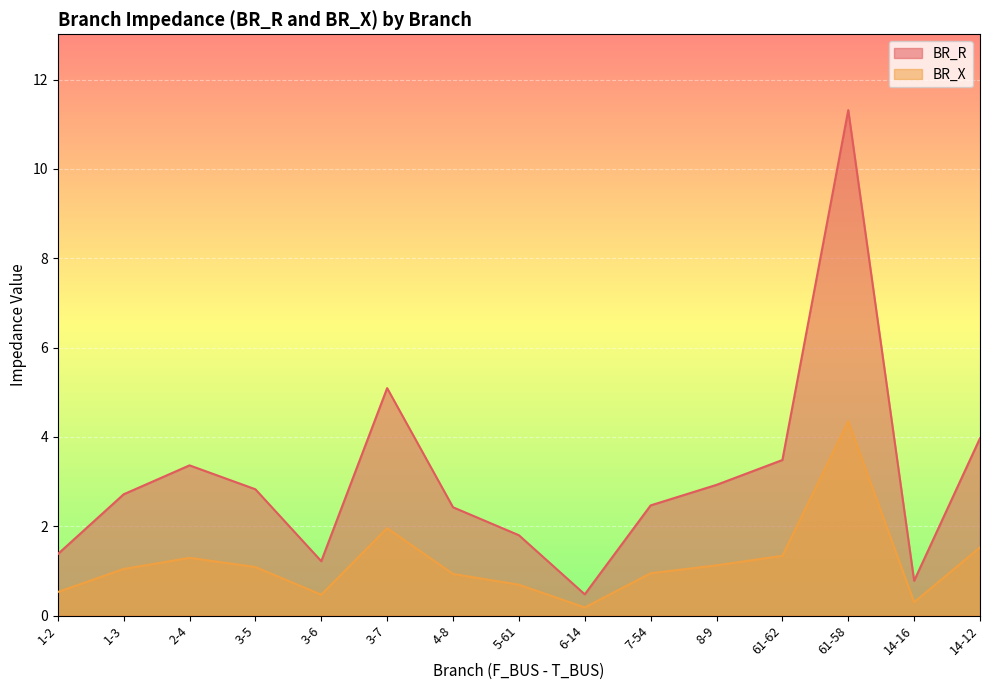

What is the sum of the BR_X values at 3-5 and 8-9?

2.2